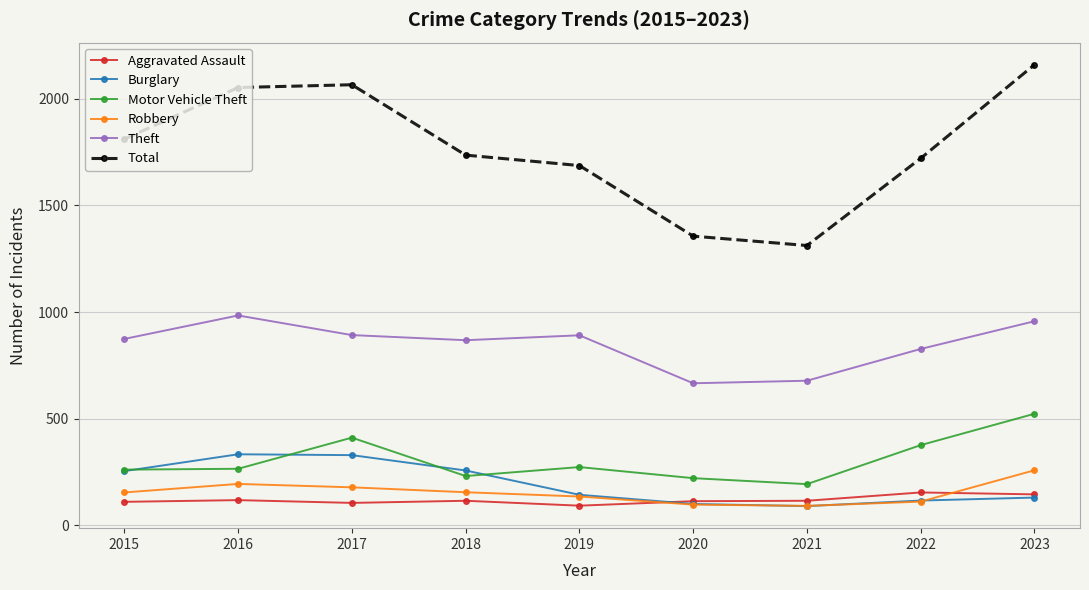

At which category does Theft reach its first local peak?

2016